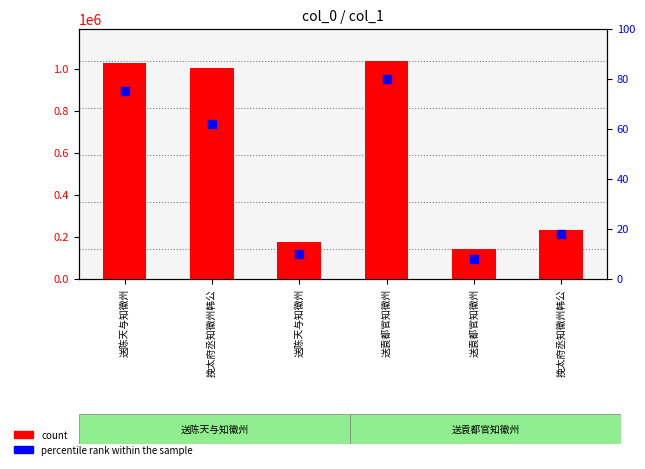

Which series has the largest Y range (max minus min)?

count